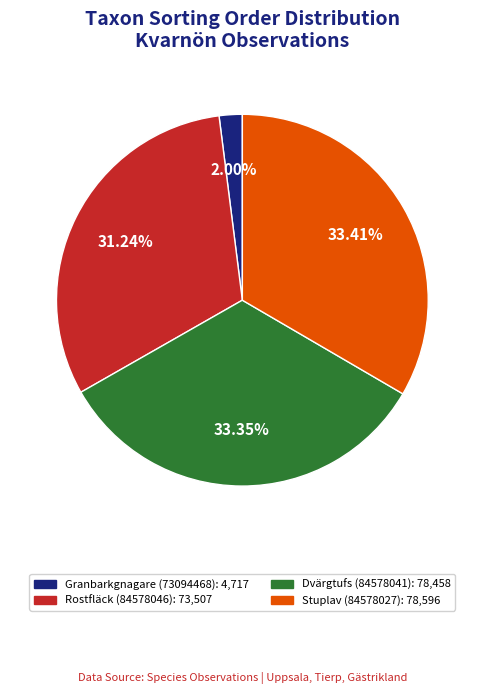

Combined, do Stuplav (84578027) and Dvärgtufs (84578041) account for over 50%?

Yes